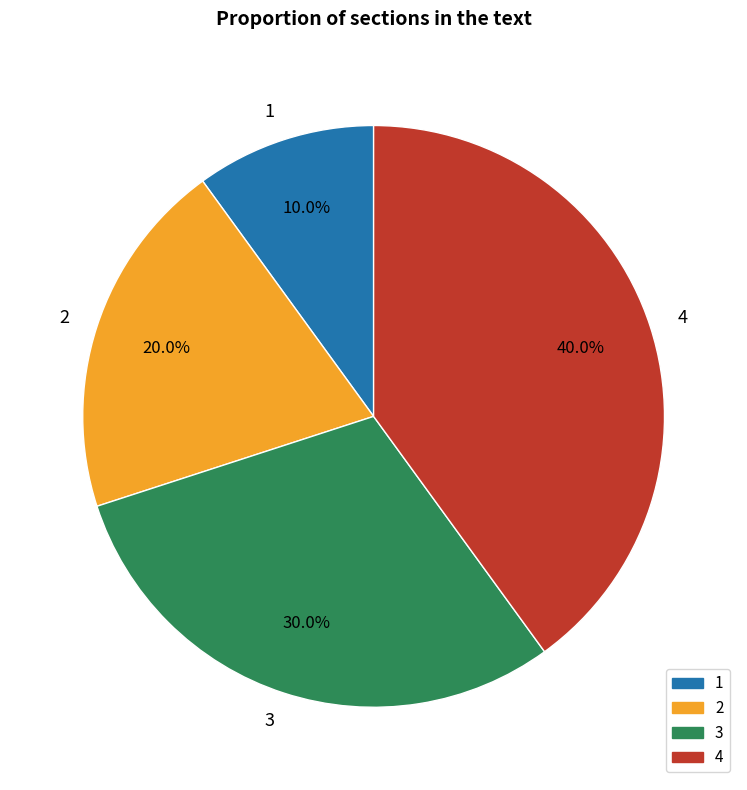

To the nearest percent, what is the average slice percentage?

25%